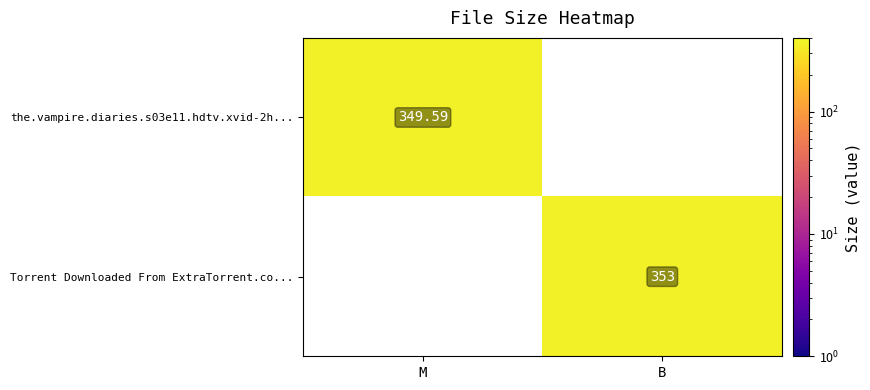

Which category has the highest value across all series?

B